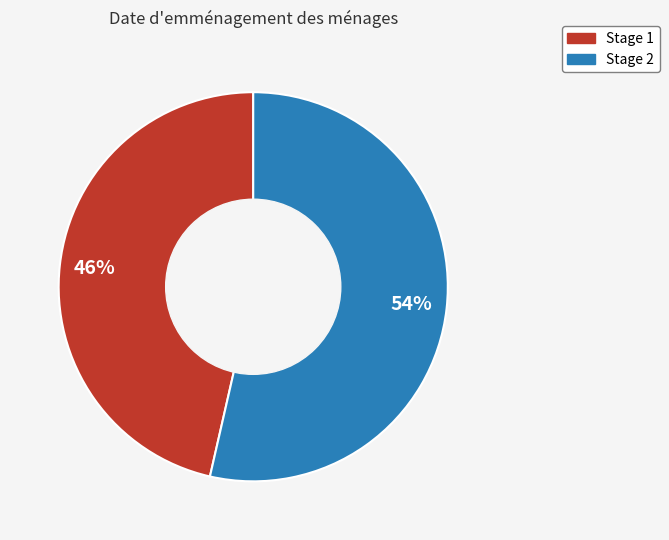

Rank the categories by value from highest to lowest.

Stage 2, Stage 1